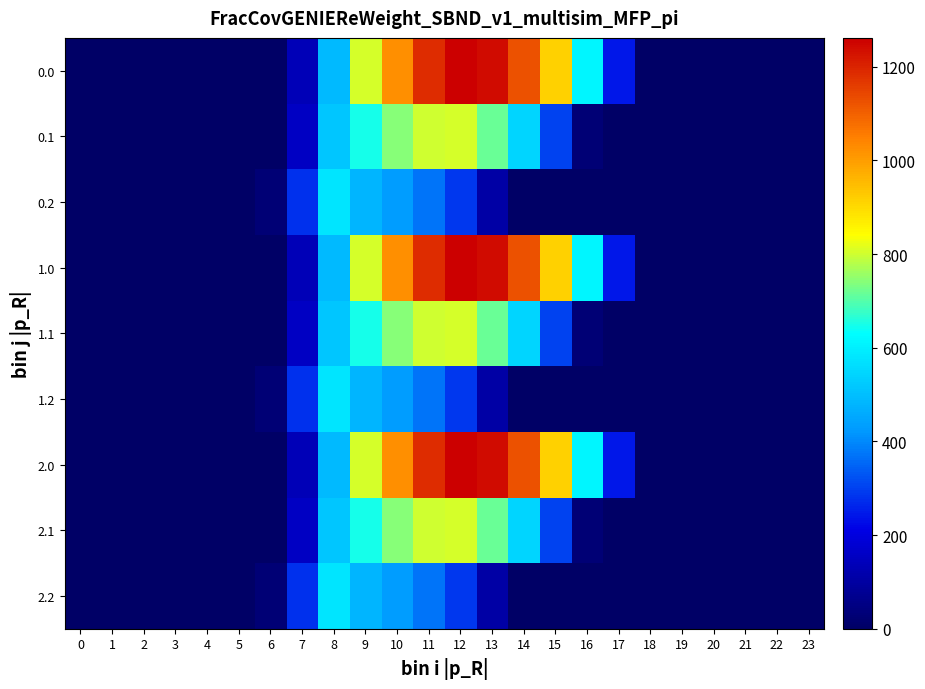

At which category is the sum across all series the highest?

11